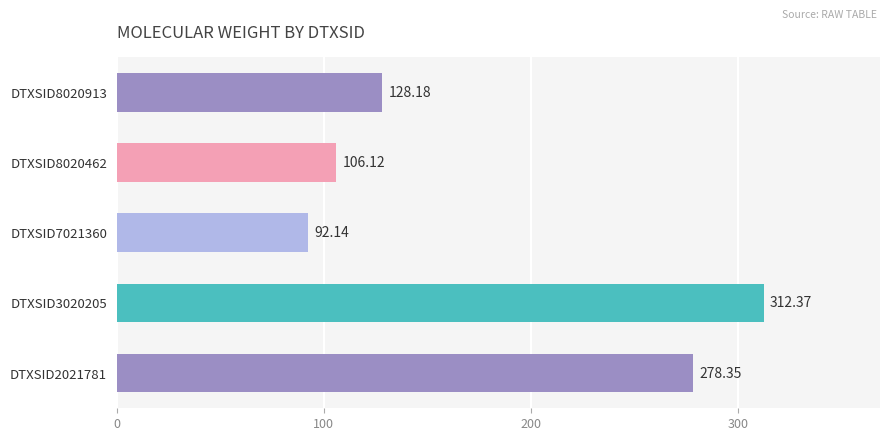

The value at DTXSID2021781 is 62.6. True or false?

False